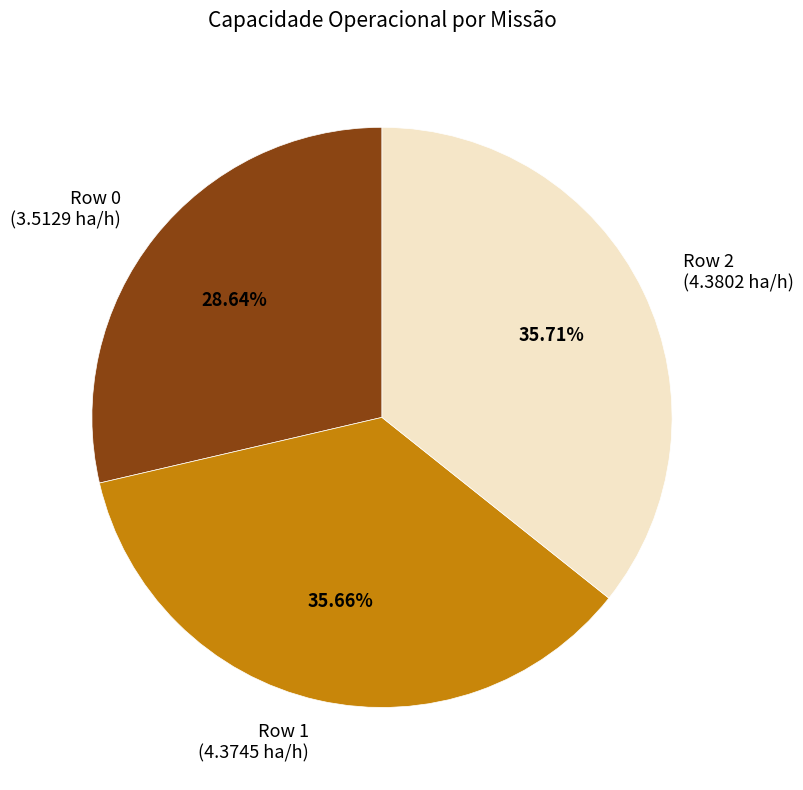

Approximately how many times larger is the value at Row 0 compared to Row 2?

0.8